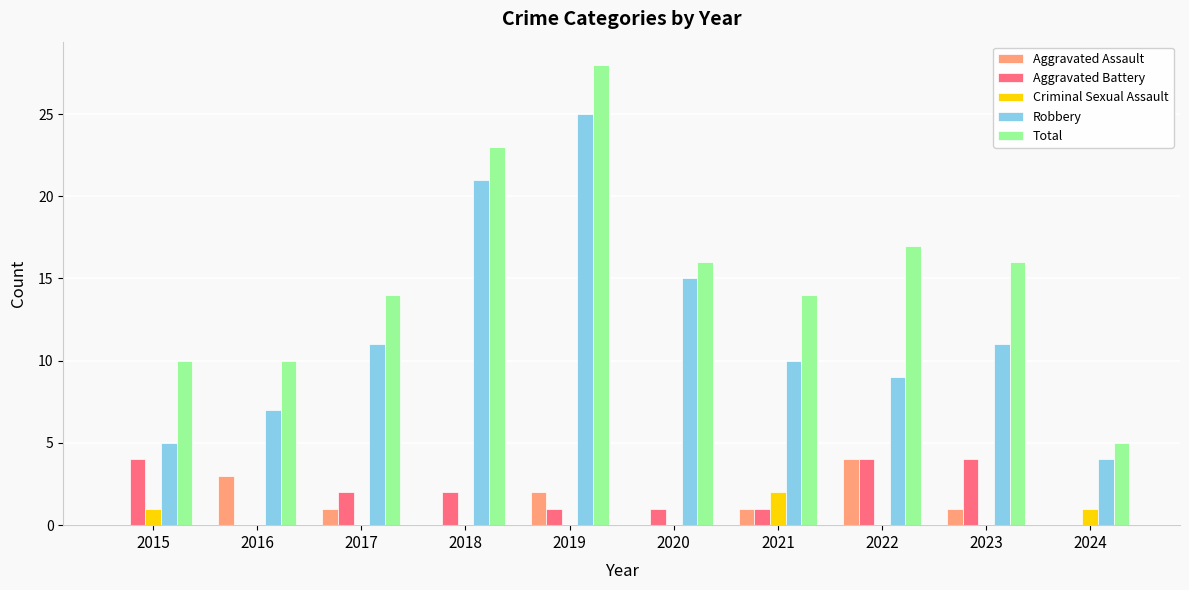

Reading left to right, extract all data points from this chart.

Aggravated Assault: 0	3	1	0	2	0	1	4	1	0
Aggravated Battery: 4	0	2	2	1	1	1	4	4	0
Criminal Sexual Assault: 1	0	0	0	0	0	2	0	0	1
Robbery: 5	7	11	21	25	15	10	9	11	4
Total: 10	10	14	23	28	16	14	17	16	5